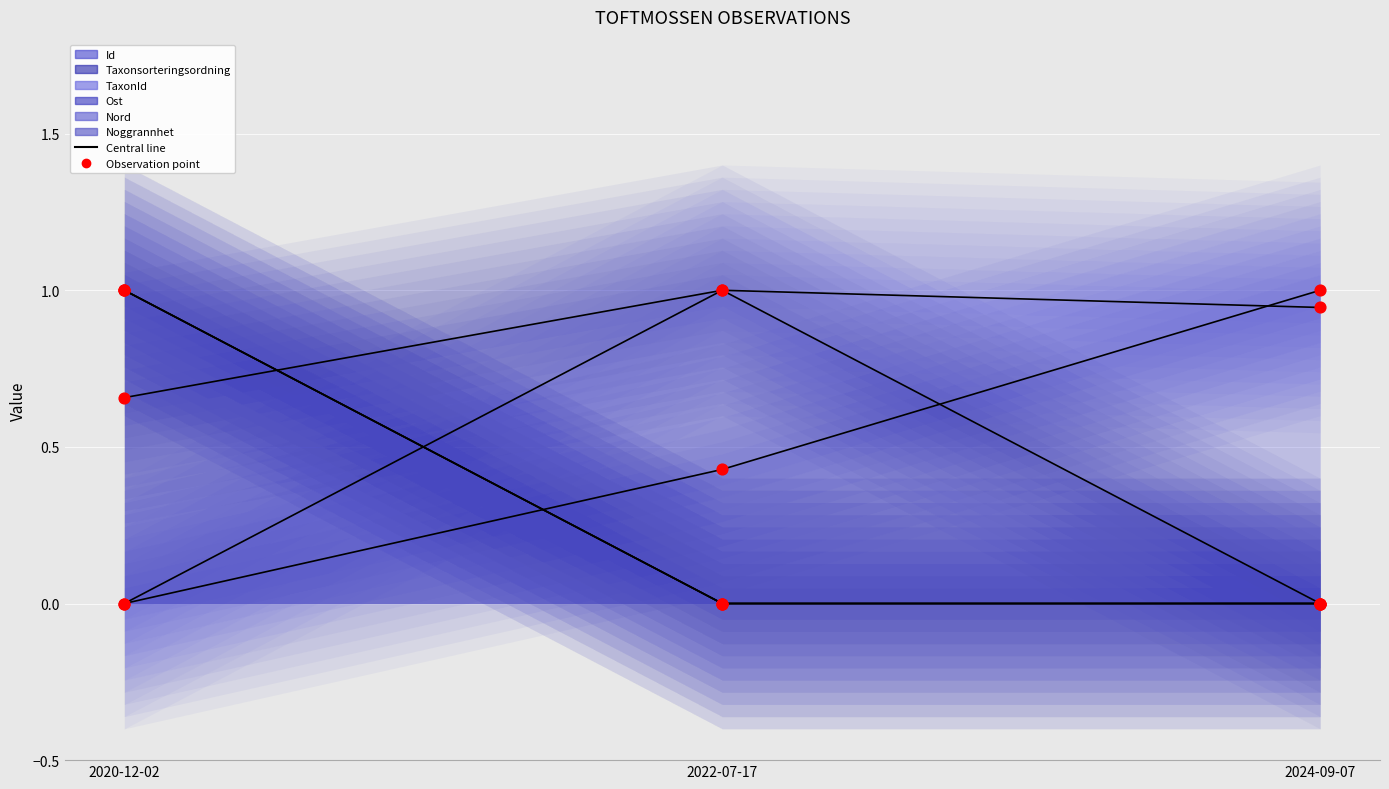

Which series has the largest total across all categories?

TaxonId